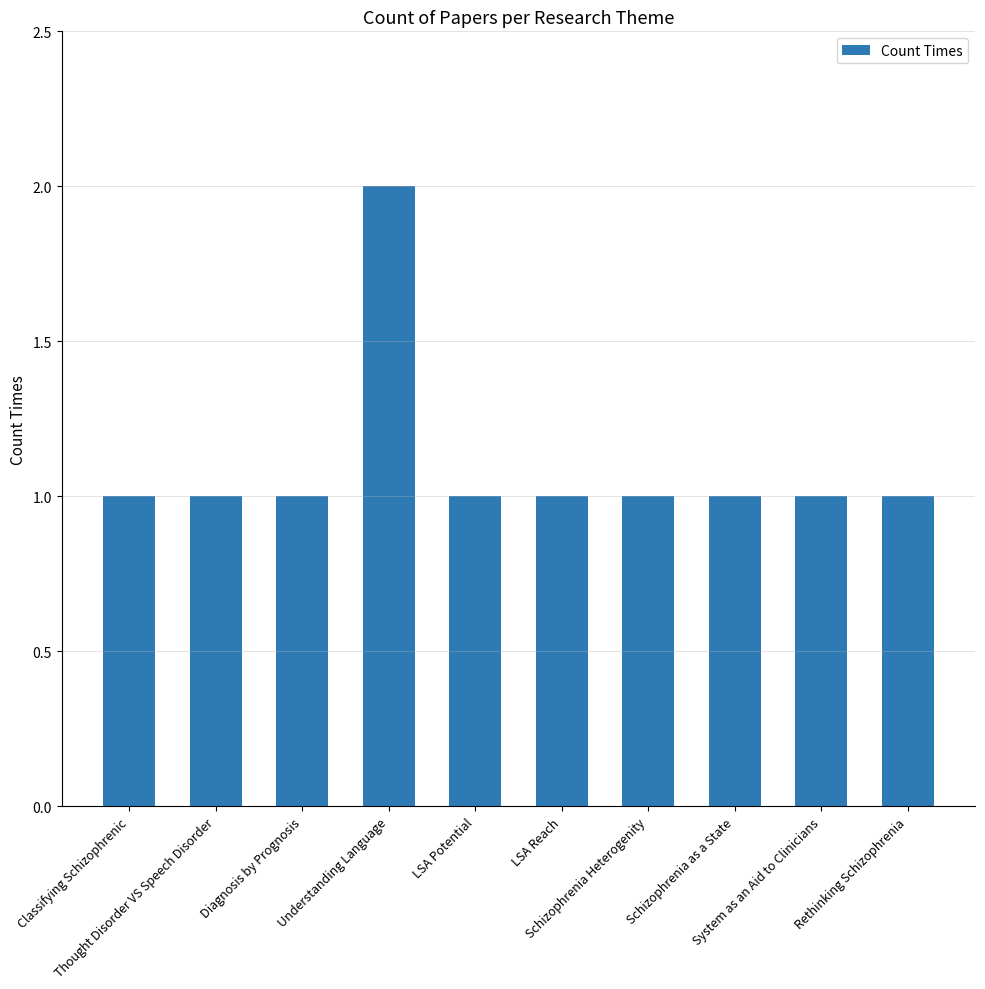

Reading left to right, what are all the values shown in this chart?

Classifying Schizophrenic=1	Thought Disorder VS Speech Disorder=1	Diagnosis by Prognosis=1	Understanding Language=2	LSA Potential=1	LSA Reach=1	Schizophrenia Heterogenity=1	Schizophrenia as a State=1	System as an Aid to Clinicians=1	Rethinking Schizophrenia=1